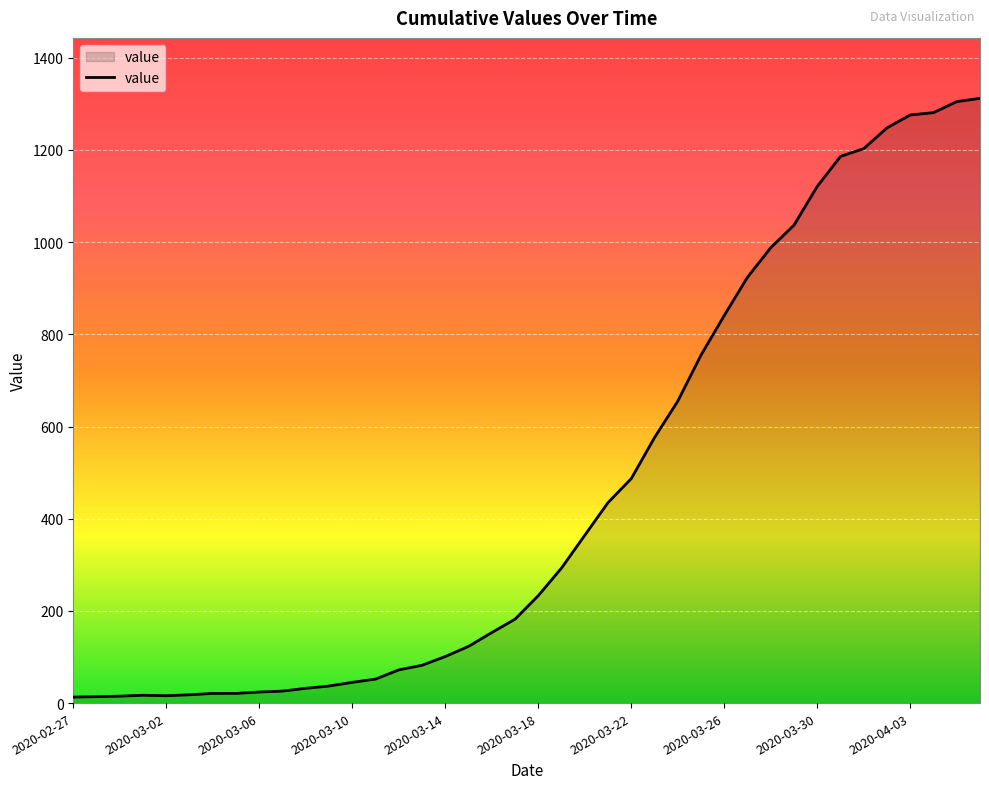

What is the difference between the maximum and minimum values?

1299